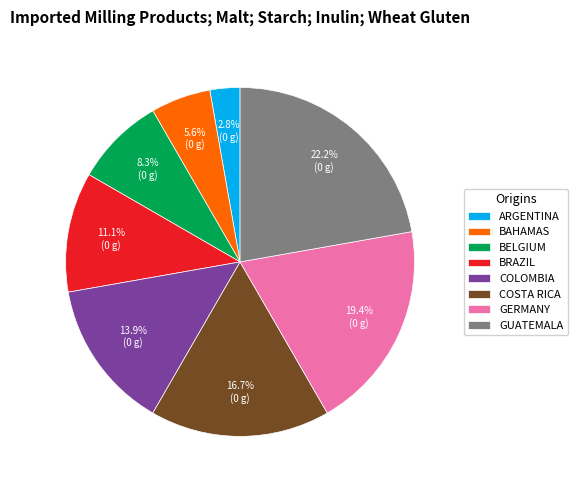

Which slice is the smallest?

ARGENTINA